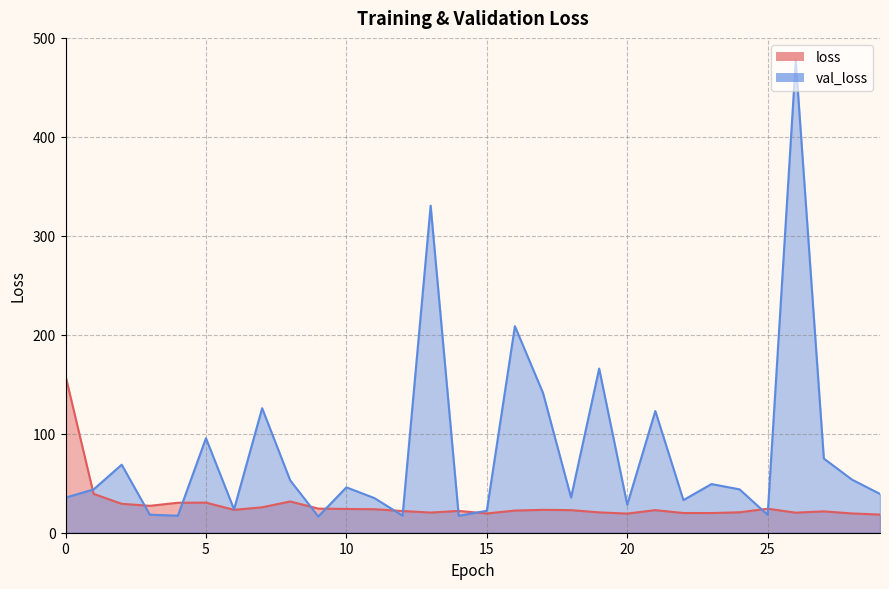

True or false: loss has a value of 19.9 at 23.

True